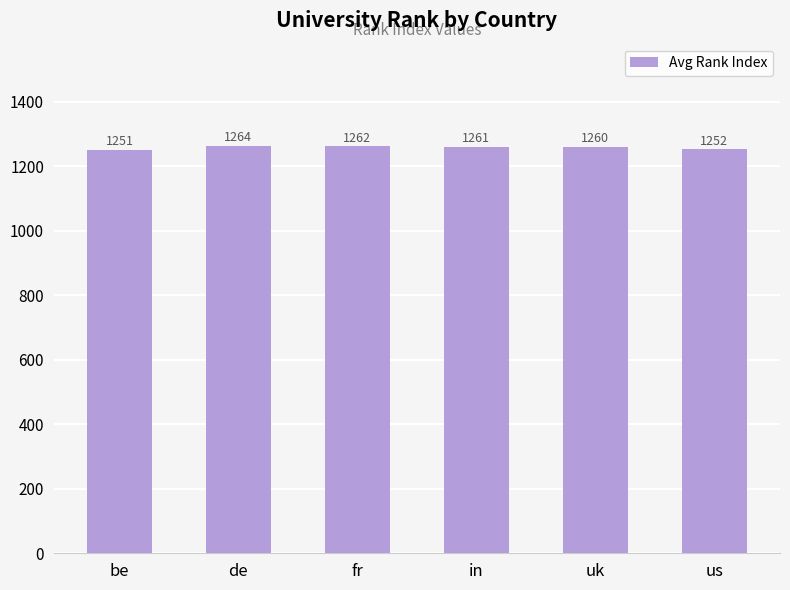

True or false: the data shows 1861 at be.

False